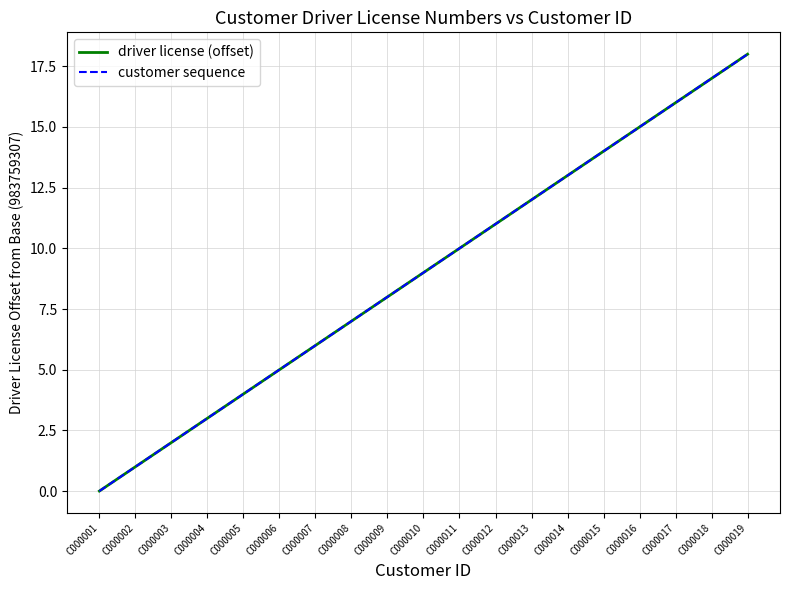

Does the chart have visible grid lines?

Yes